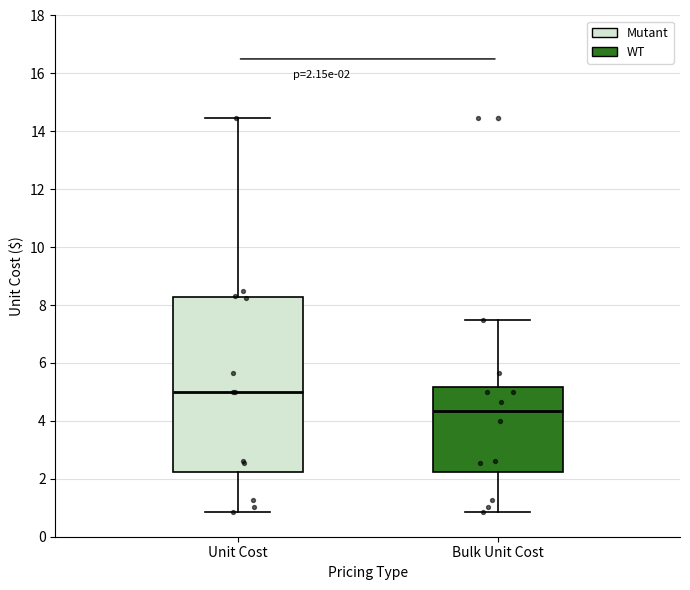

Comparing the boxes themselves (not the whiskers), which one is the tallest?

Unit Cost